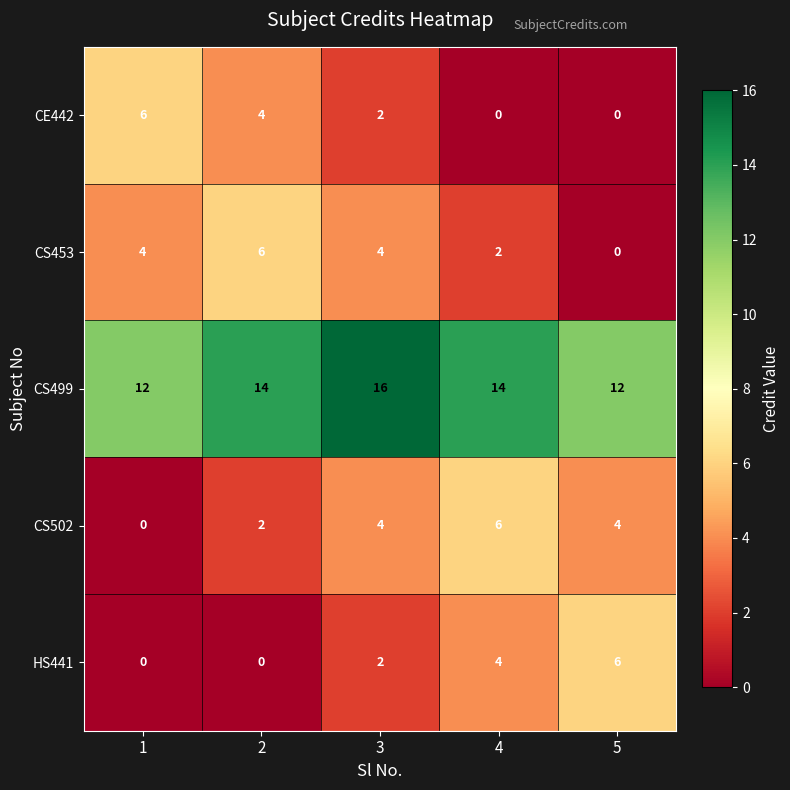

Reading left to right, list all the values displayed in this chart.

CE442: 1=6	2=4	3=2	4=0	5=0
CS453: 1=4	2=6	3=4	4=2	5=0
CS499: 1=12	2=14	3=16	4=14	5=12
CS502: 1=0	2=2	3=4	4=6	5=4
HS441: 1=0	2=0	3=2	4=4	5=6